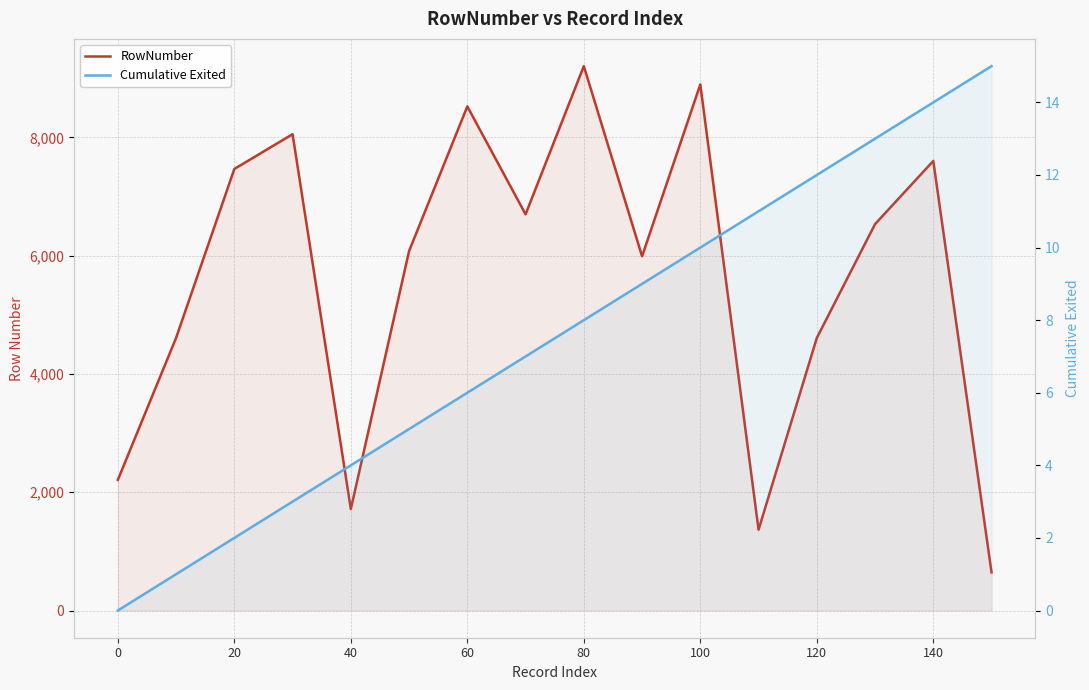

What are all the series names shown in the legend?

RowNumber, Cumulative Exited